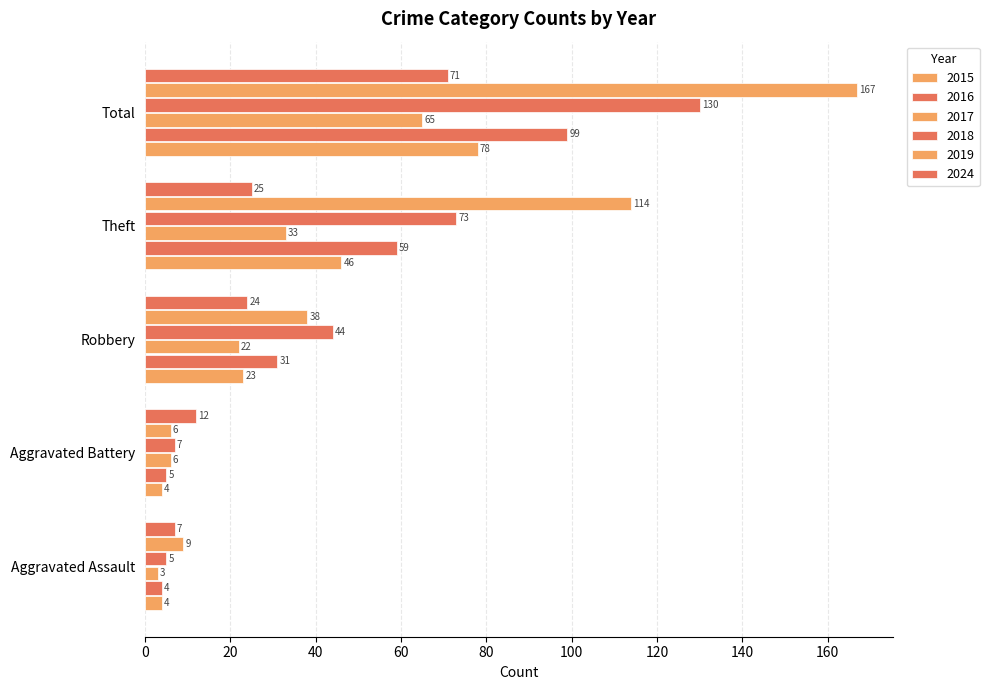

How many data points does each series have?

5